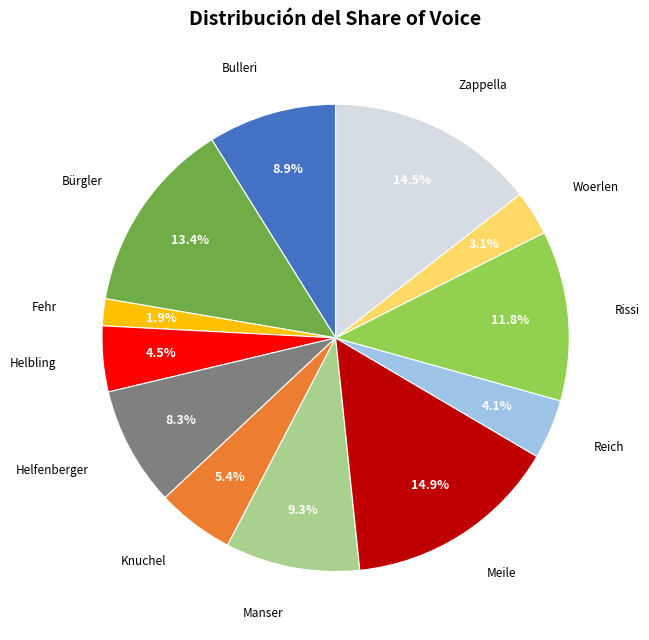

To the nearest percent, what is the difference between the largest and smallest slice percentages?

13%